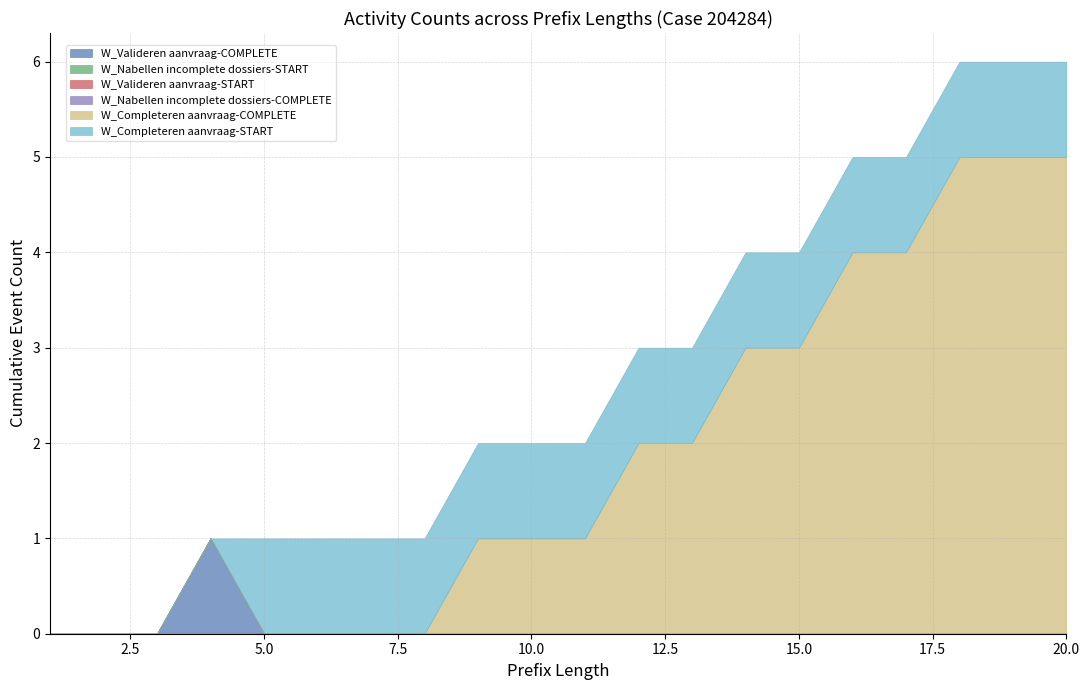

Reading left to right, list all the values displayed in this chart.

W_Valideren aanvraag-COMPLETE: 0	0	0	1	0	0	0	0	0	0	0	0	0	0	0	0	0	0	0	0
W_Nabellen incomplete dossiers-START: 0	0	0	0	0	0	0	0	0	0	0	0	0	0	0	0	0	0	0	0
W_Valideren aanvraag-START: 0	0	0	0	0	0	0	0	0	0	0	0	0	0	0	0	0	0	0	0
W_Nabellen incomplete dossiers-COMPLETE: 0	0	0	0	0	0	0	0	0	0	0	0	0	0	0	0	0	0	0	0
W_Completeren aanvraag-COMPLETE: 0	0	0	0	0	0	0	0	1	1	1	2	2	3	3	4	4	5	5	5
W_Completeren aanvraag-START: 0	0	0	0	1	1	1	1	1	1	1	1	1	1	1	1	1	1	1	1